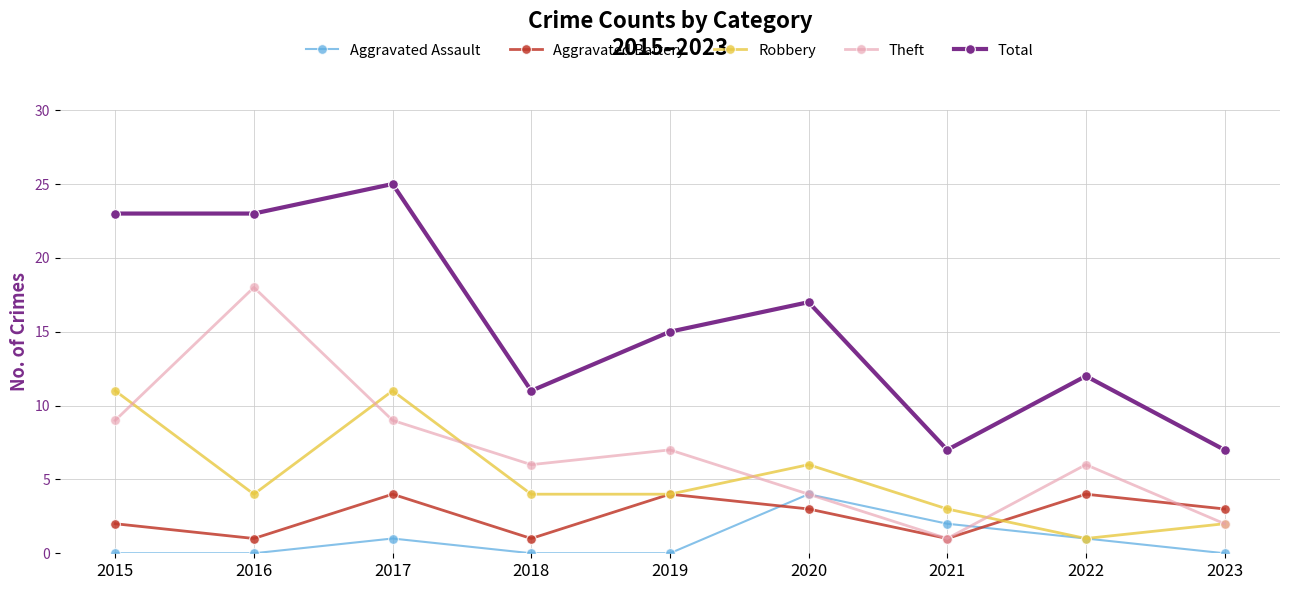

Reading left to right, transcribe all the data shown in this chart.

Aggravated Assault: 2015=0	2016=0	2017=1	2018=0	2019=0	2020=4	2021=2	2022=1	2023=0
Aggravated Battery: 2015=2	2016=1	2017=4	2018=1	2019=4	2020=3	2021=1	2022=4	2023=3
Robbery: 2015=11	2016=4	2017=11	2018=4	2019=4	2020=6	2021=3	2022=1	2023=2
Theft: 2015=9	2016=18	2017=9	2018=6	2019=7	2020=4	2021=1	2022=6	2023=2
Total: 2015=23	2016=23	2017=25	2018=11	2019=15	2020=17	2021=7	2022=12	2023=7